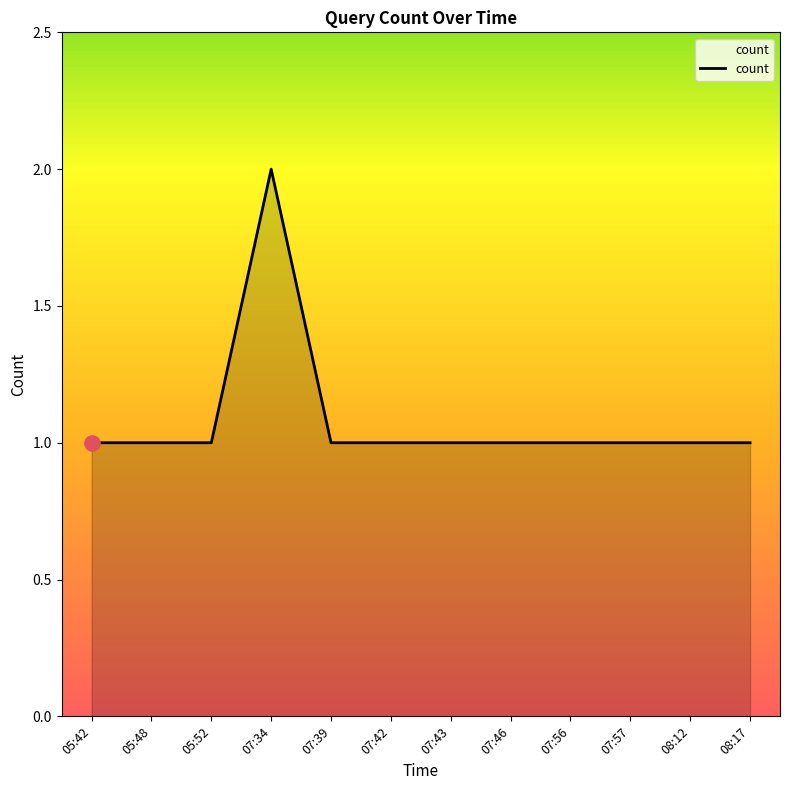

What is the change in value from 07:34 to 08:12?

-1